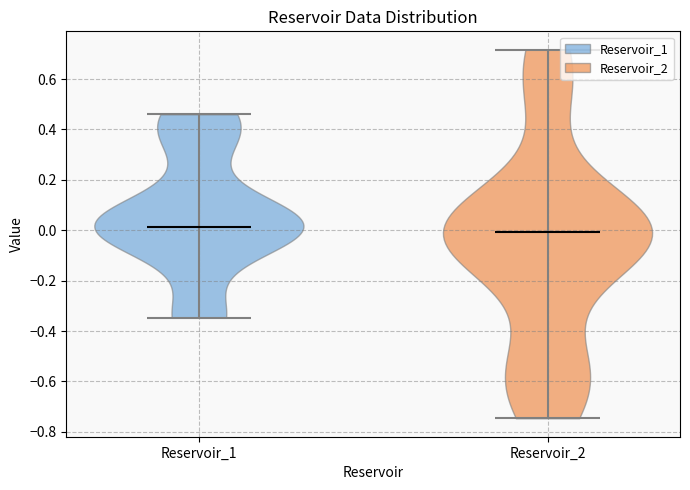

Which violin has the highest median line?

Reservoir_1